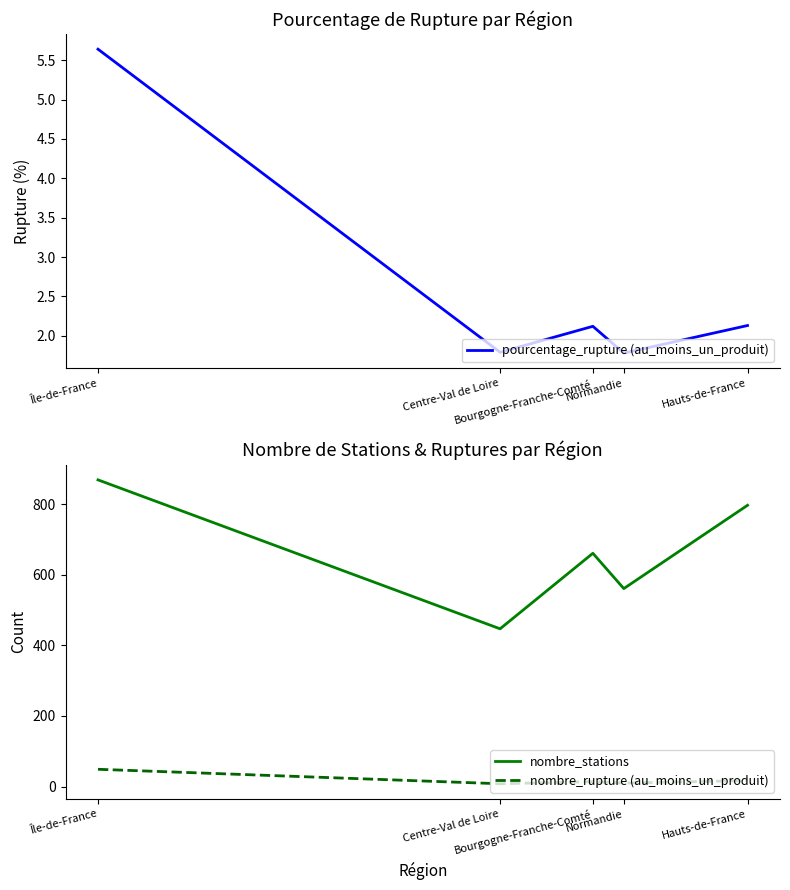

What is the sum of the nombre_rupture (au_moins_un_produit) values at Normandie and Centre-Val de Loire?

18